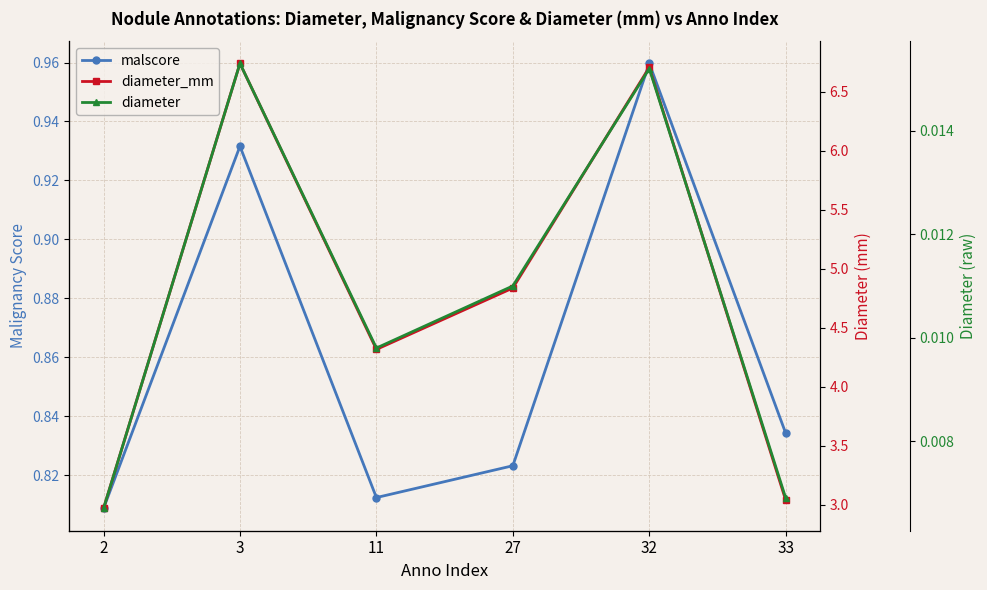

How many series are shown in this chart?

3